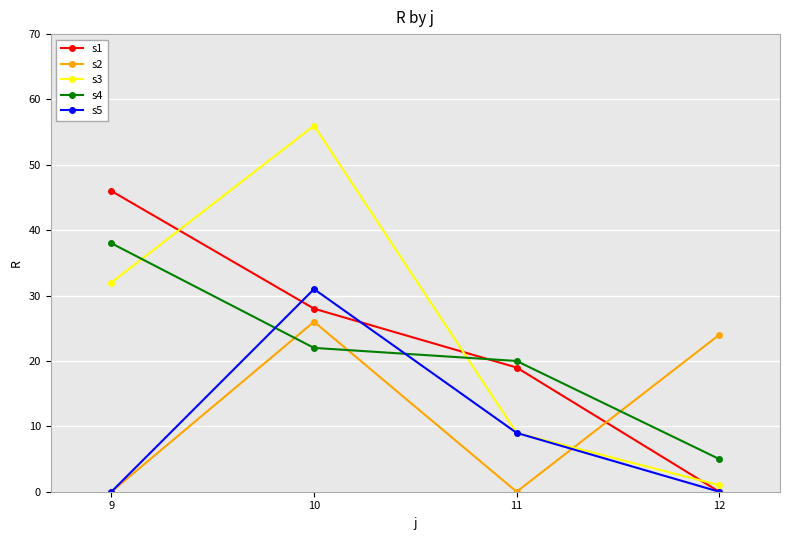

How many intersections are there between s4 and s3?

2